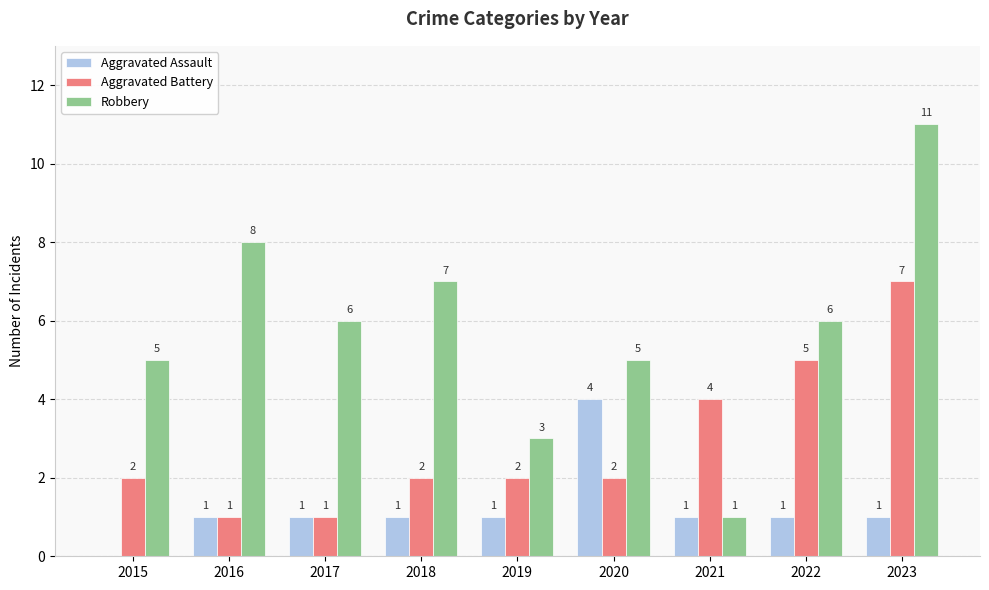

At which label does Aggravated Battery reach its peak?

2023